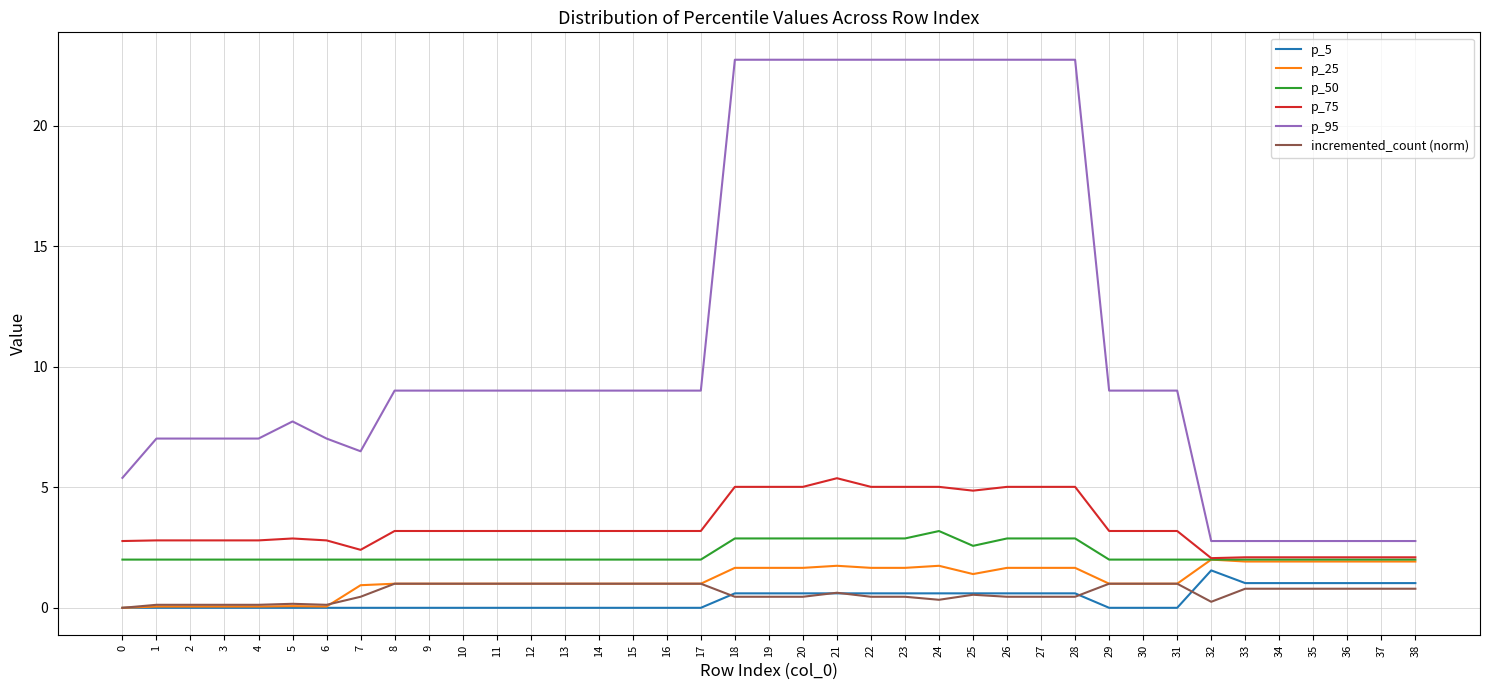

Which series has the widest spread of values?

p_95